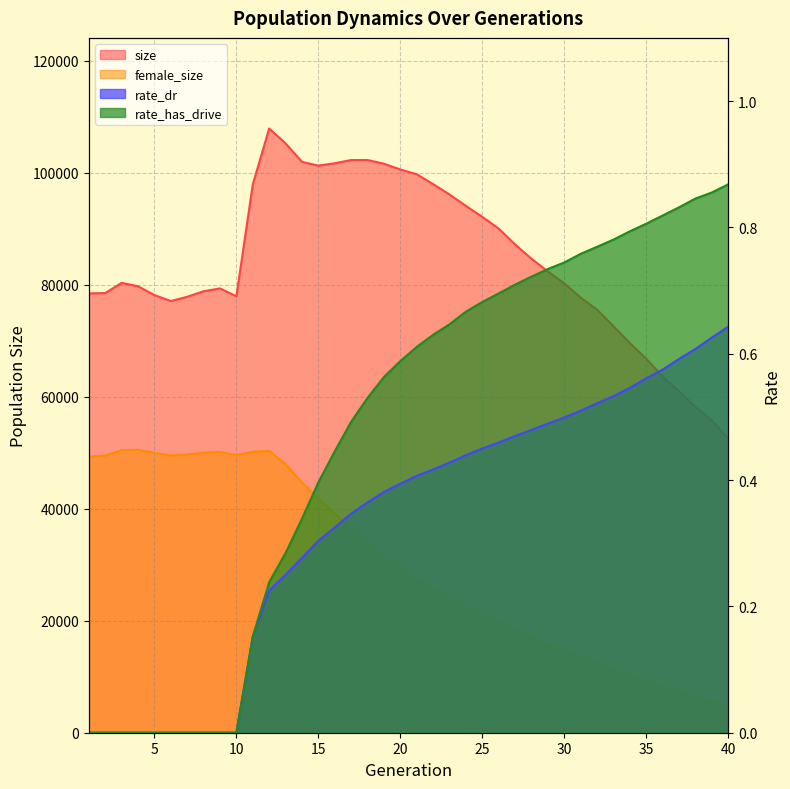

What is the sum of all female_size values?

1200154.0